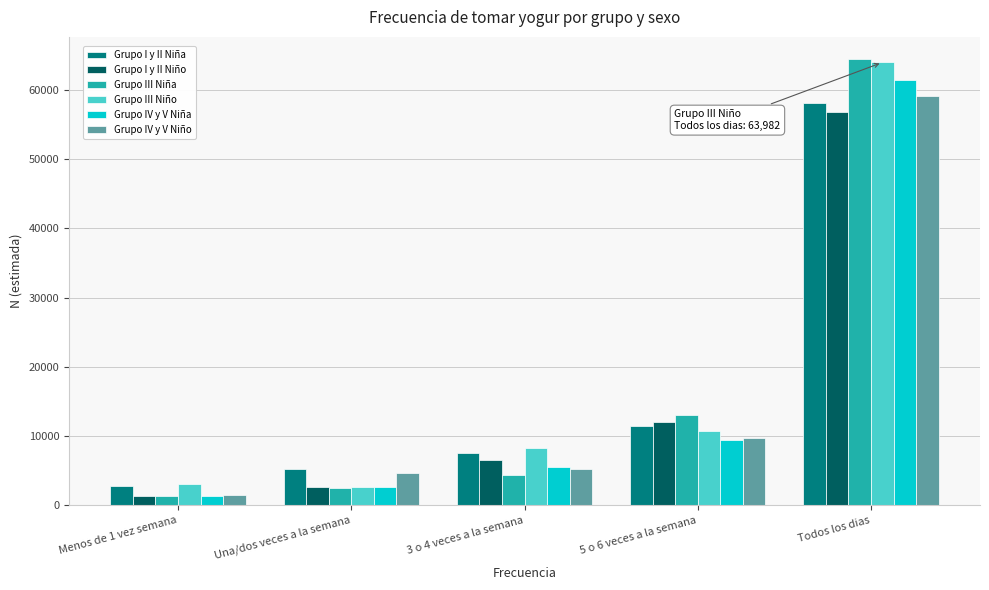

At which label does Grupo III Niña reach its minimum?

Menos de 1 vez semana